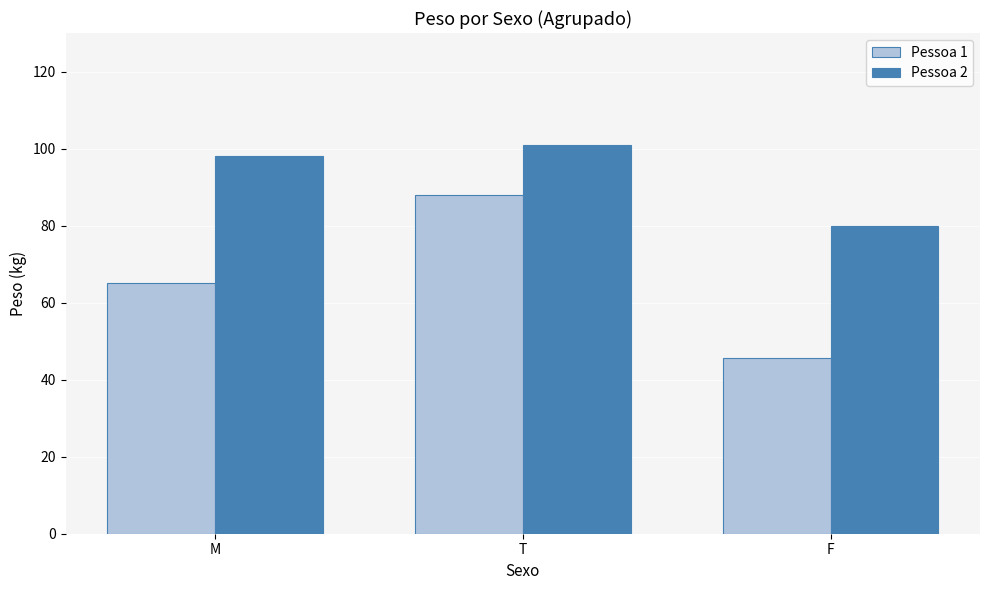

Read the Pessoa 1 value at F.

45.5